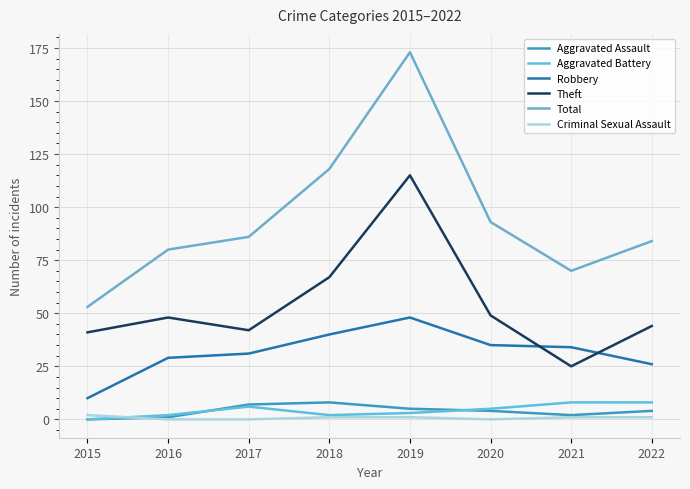

What are all the series names shown in the legend?

Aggravated Assault, Aggravated Battery, Robbery, Theft, Total, Criminal Sexual Assault